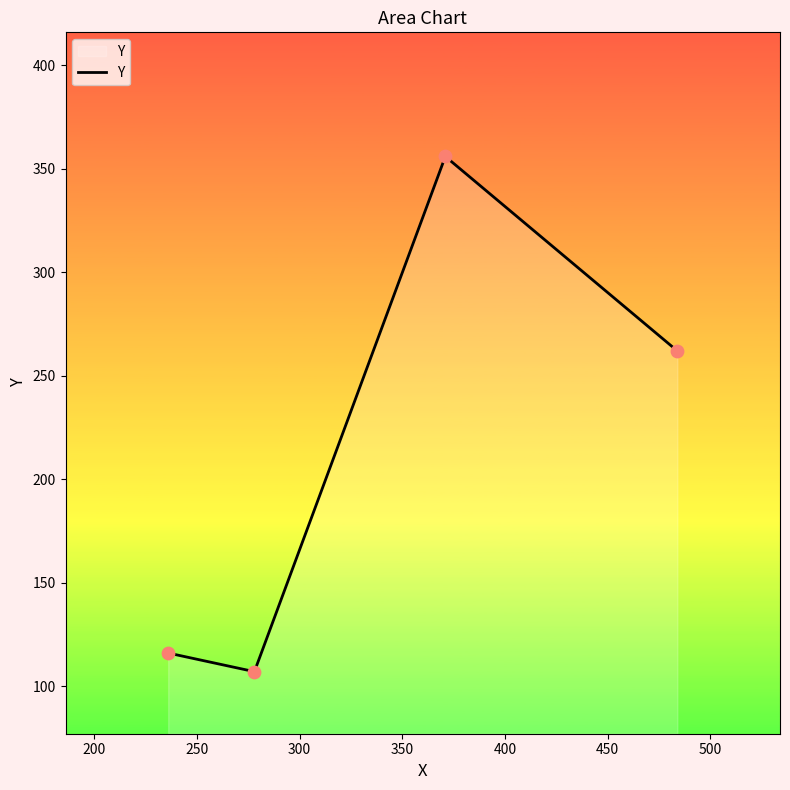

What is the greatest value displayed?

356